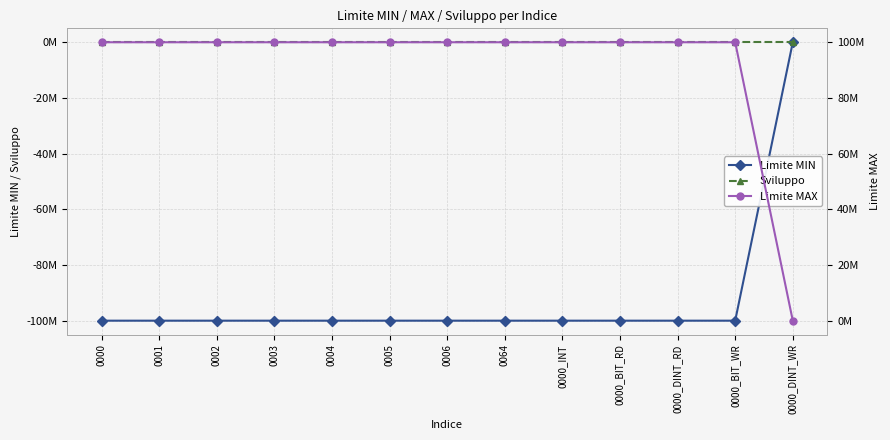

The value of Limite MAX at 0003 is 100.0. True or false?

True